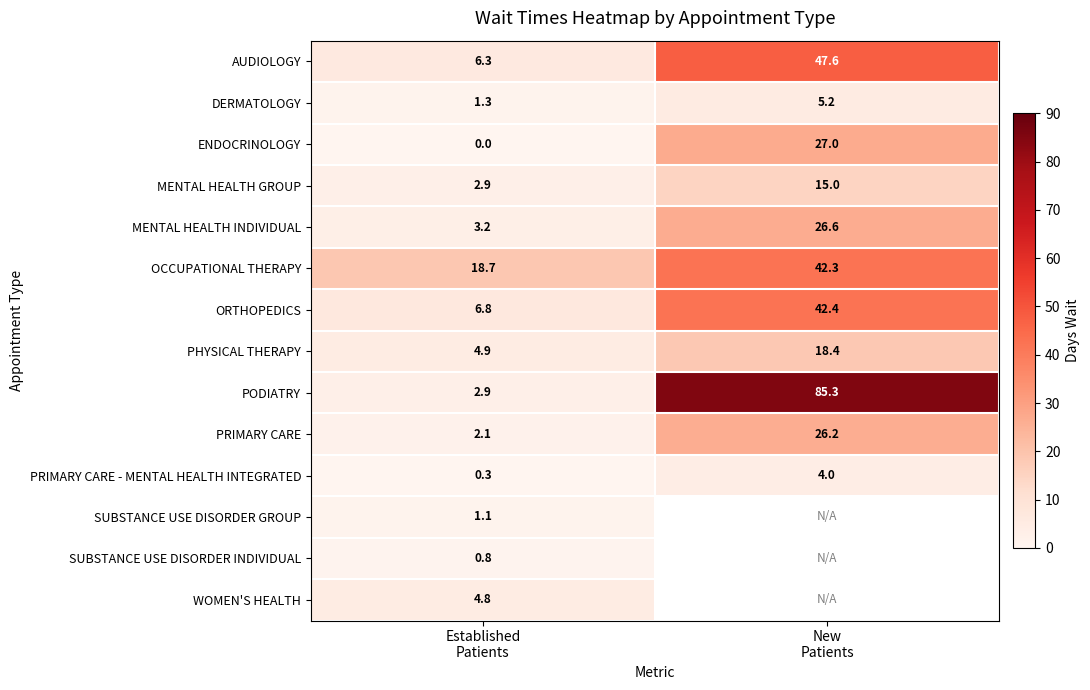

What is the greatest value displayed?

85.3